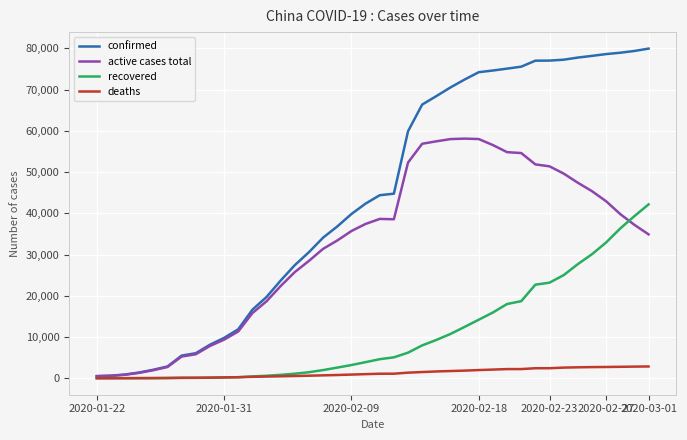

In active cases total, how many points are higher than both neighbors (excluding endpoints)?

2